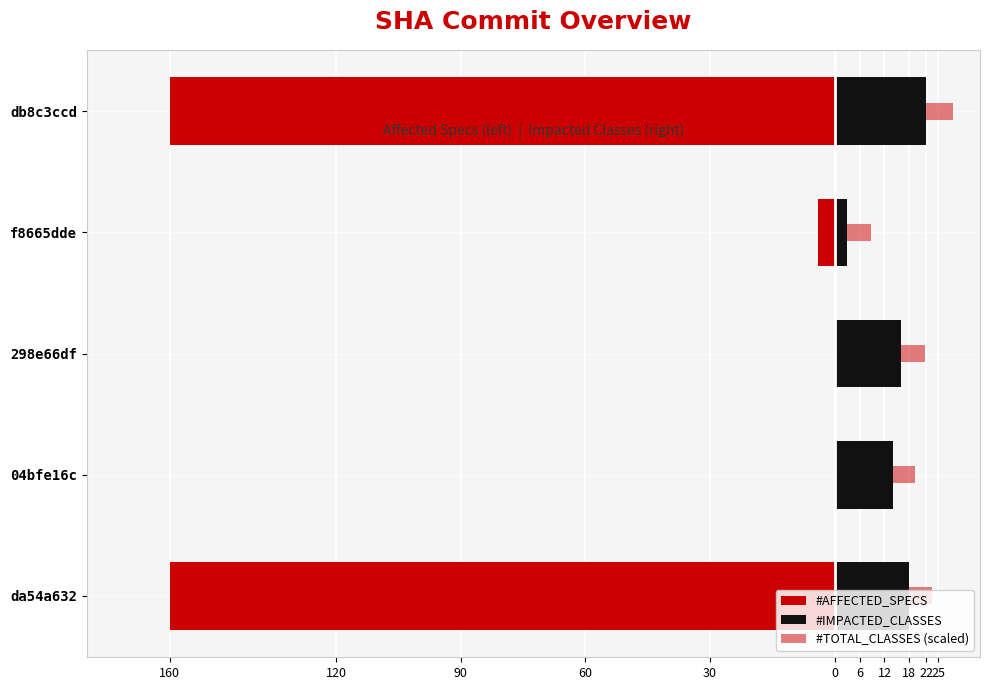

What is the difference between the maximum and minimum values in the #IMPACTED_CLASSES series?

19.0